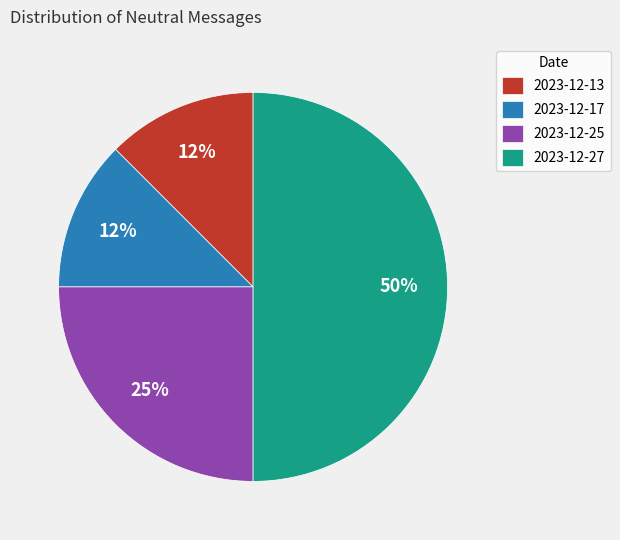

Is 2023-12-25 the majority of the pie?

No